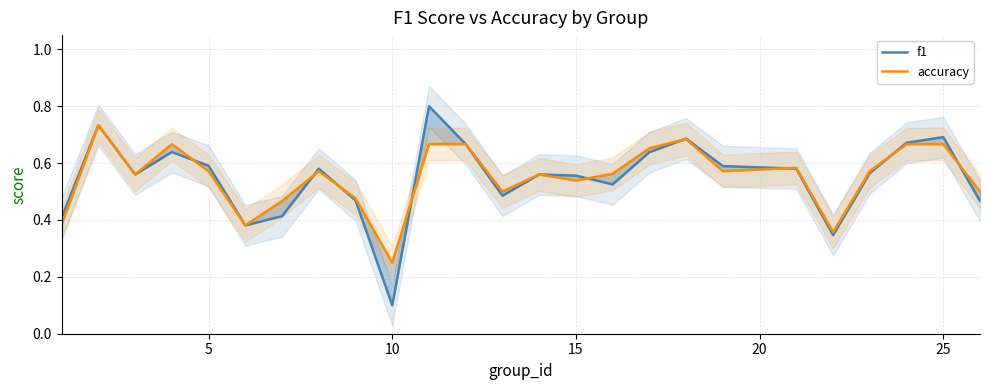

Rank the series by their maximum value, from lowest to highest.

accuracy, f1